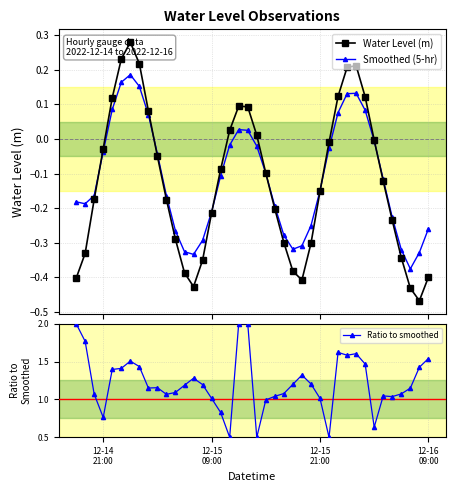

Reading left to right, extract all data points from this chart.

Water Level (m): -0.4	-0.3	-0.2	-0.0	0.1	0.2	0.3	0.2	0.1	-0.1	-0.2	-0.3	-0.4	-0.4	-0.4	-0.2	-0.1	0.0	0.1	0.1	0.0	-0.1	-0.2	-0.3	-0.4	-0.4	-0.3	-0.2	-0.0	0.1	0.2	0.2	0.1	-0.0	-0.1	-0.2	-0.3	-0.4	-0.5	-0.4
Smoothed (5-hr): -0.2	-0.2	-0.2	-0.0	0.1	0.2	0.2	0.2	0.1	-0.0	-0.2	-0.3	-0.3	-0.3	-0.3	-0.2	-0.1	-0.0	0.0	0.0	-0.0	-0.1	-0.2	-0.3	-0.3	-0.3	-0.3	-0.1	-0.0	0.1	0.1	0.1	0.1	-0.0	-0.1	-0.2	-0.3	-0.4	-0.3	-0.3
Ratio to smoothed: 2.0	1.8	1.1	0.8	1.4	1.4	1.5	1.4	1.2	1.2	1.1	1.1	1.2	1.3	1.2	1.0	0.8	0.5	2.0	2.0	0.5	1.0	1.0	1.1	1.2	1.3	1.2	1.0	0.5	1.6	1.6	1.6	1.5	0.6	1.0	1.0	1.1	1.1	1.4	1.5